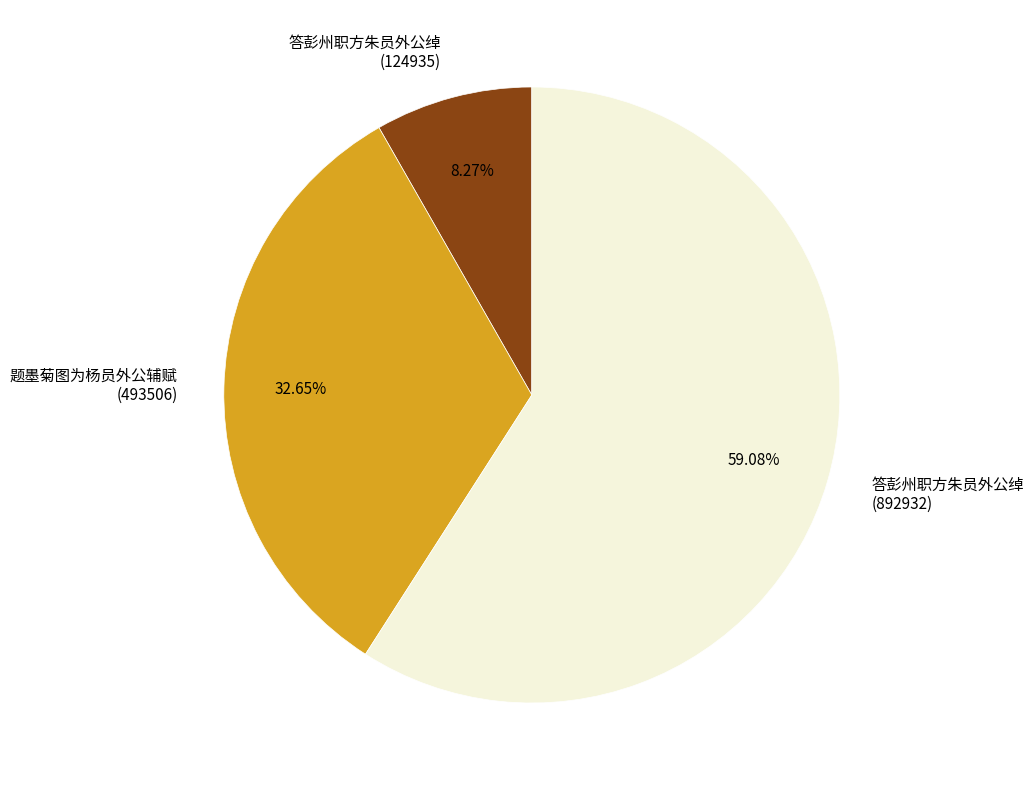

Combined, do 答彭州职方朱员外公绰 (892932) and 答彭州职方朱员外公绰 (124935) account for over 50%?

Yes